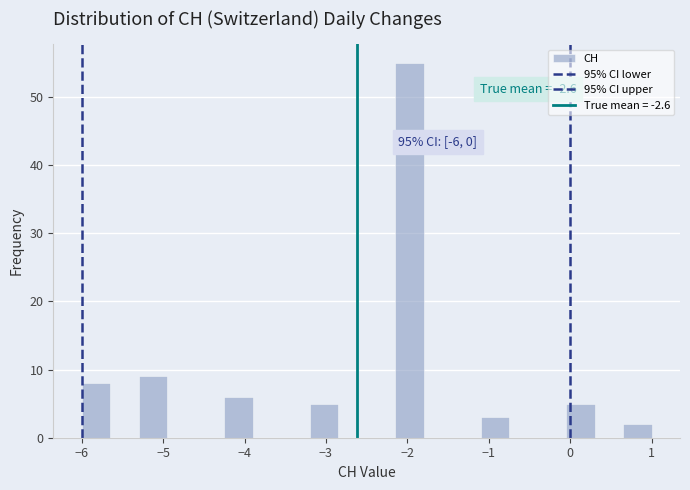

Read against the x-axis, roughly where is the centre of the tallest bar?

-2.0